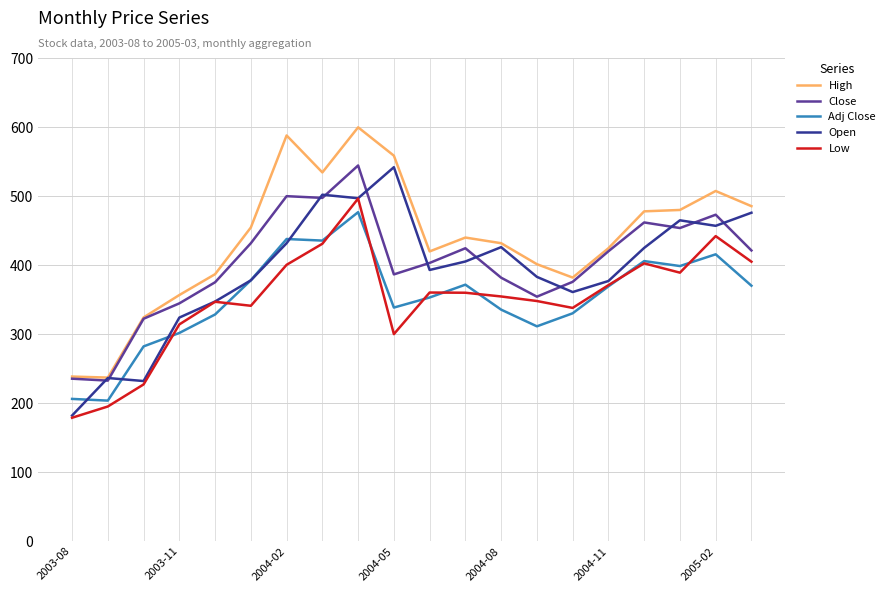

Which series has the largest total across all categories?

High